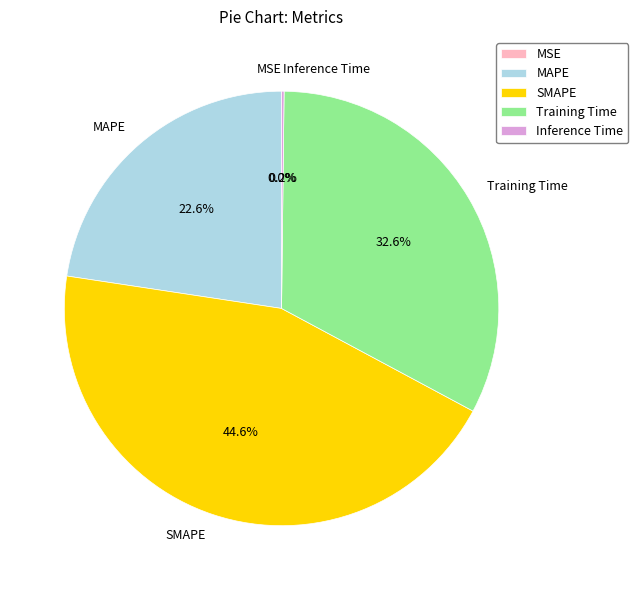

Which has a higher value, SMAPE or Training Time?

SMAPE